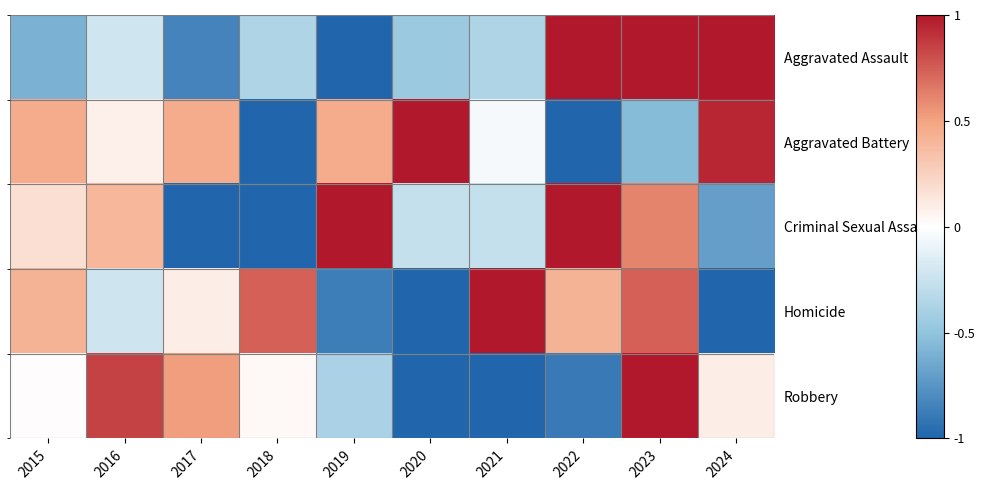

What is the minimum value for Aggravated Assault?

-1.0